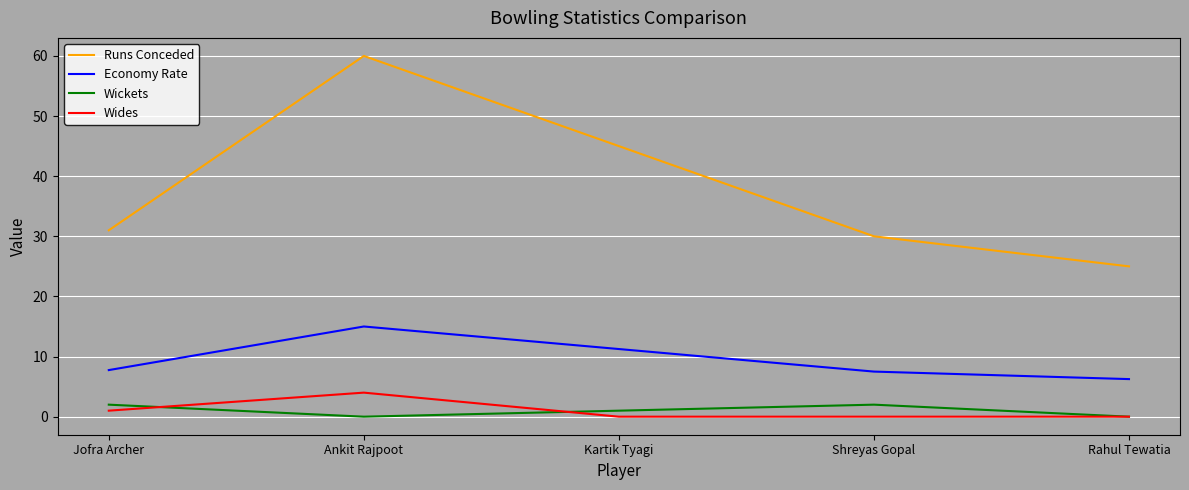

How many lines are shown in the chart?

4